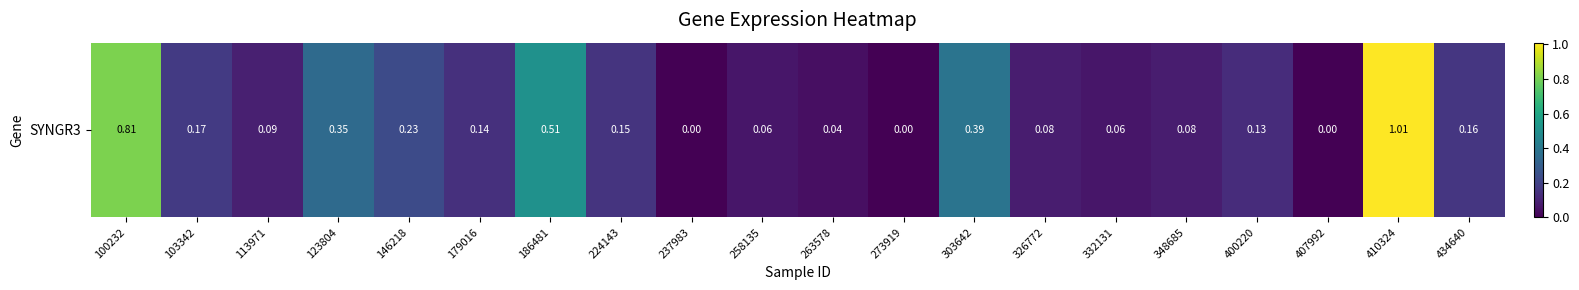

What is the average value?

0.2